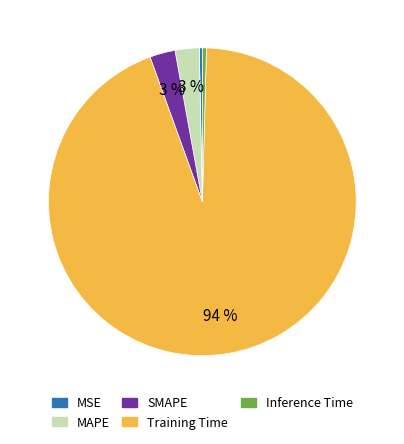

Combined, do SMAPE and MSE account for over 50%?

No